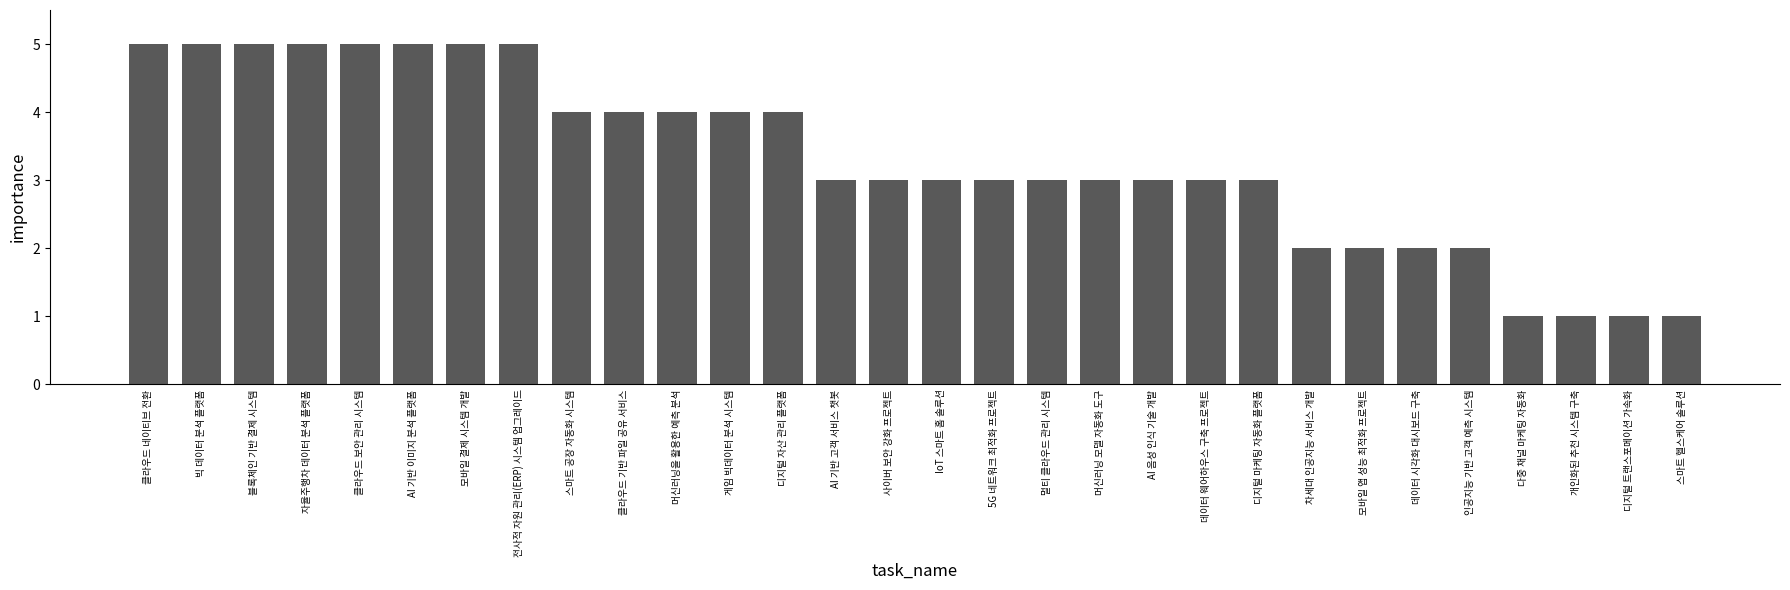

What is the difference between the values at 모바일 결제 시스템 개발 and 데이터 시각화 대시보드 구축?

3